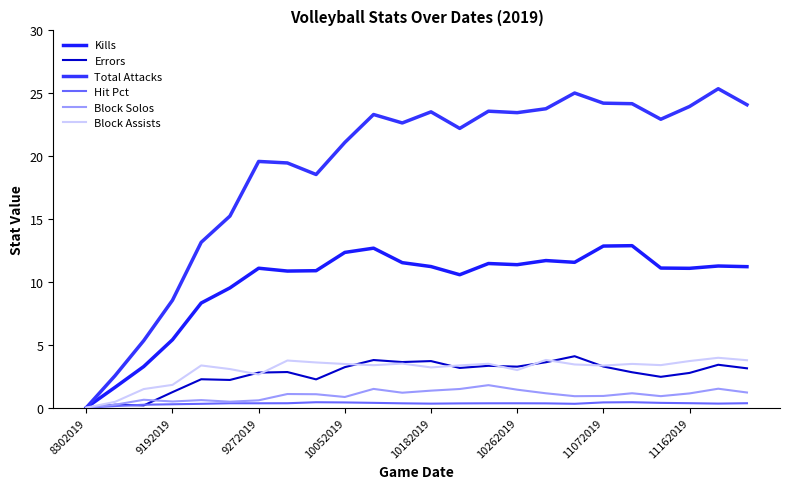

At which label is Hit Pct closest to 0?

8302019